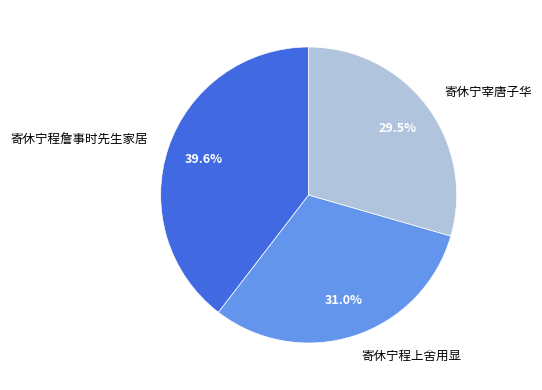

To the nearest percent, what is the difference between the 寄休宁宰唐子华 and 寄休宁程詹事时先生家居 slice percentages?

10%